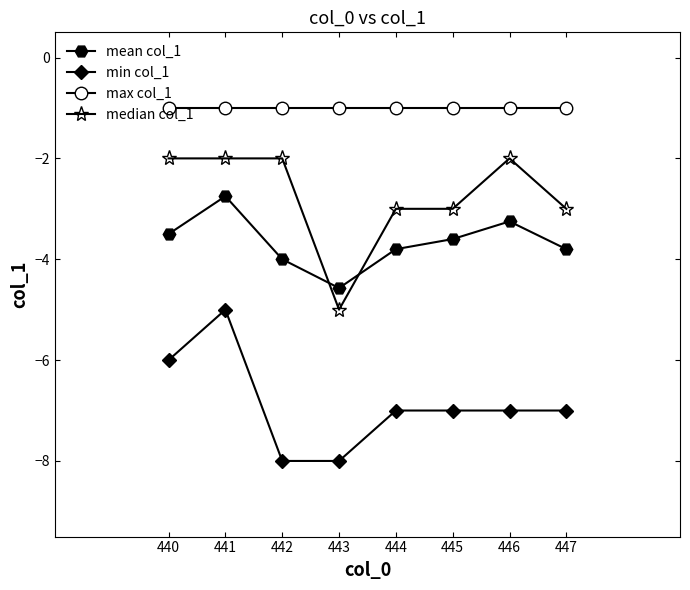

What are all the series names shown in the legend?

mean col_1, min col_1, max col_1, median col_1